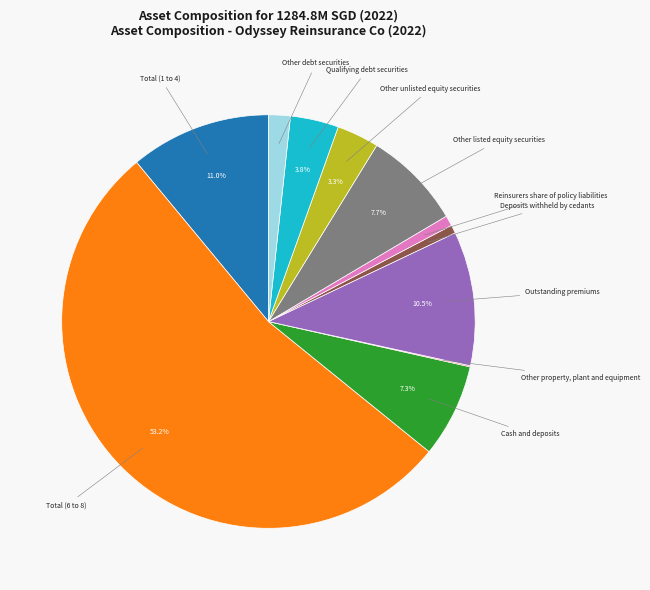

True or false: Deposits withheld by cedants accounts for 11% of the total.

False